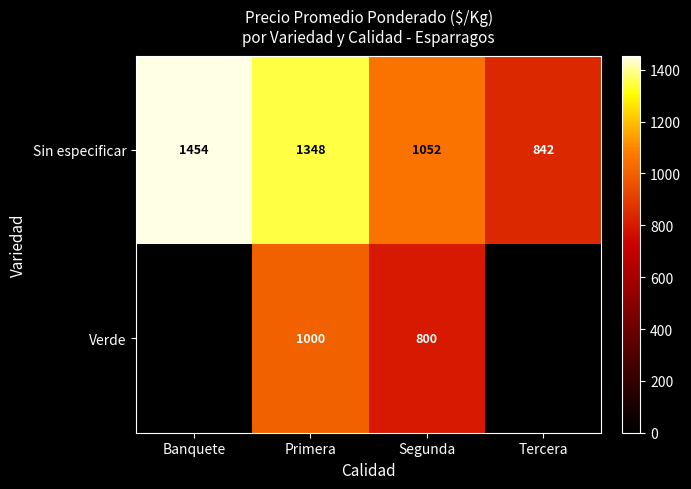

Is the value of Sin especificar at Tercera greater than the value of Verde at Primera?

No